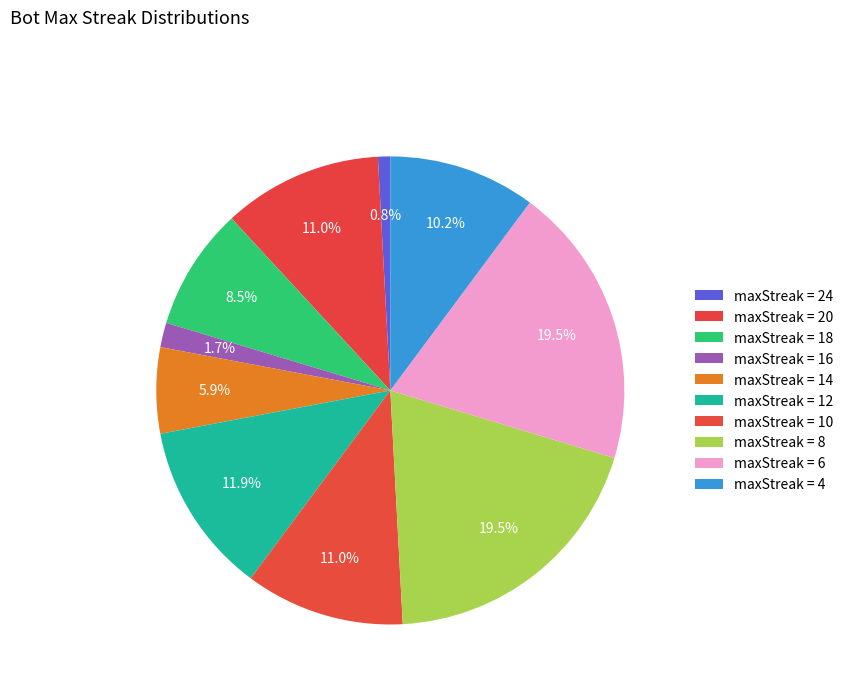

How many segments does this pie chart have?

10